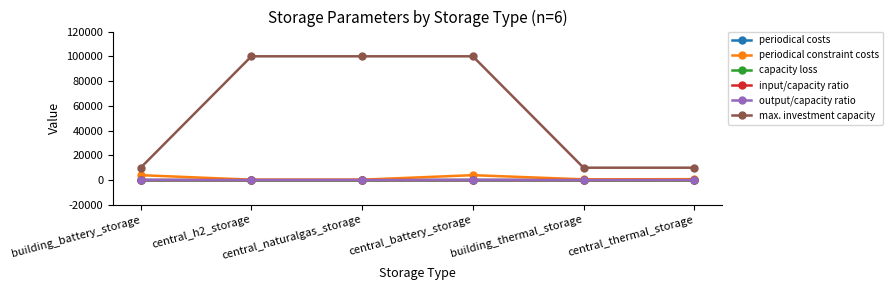

What are all the series names shown in the legend?

periodical costs, periodical constraint costs, capacity loss, input/capacity ratio, output/capacity ratio, max. investment capacity